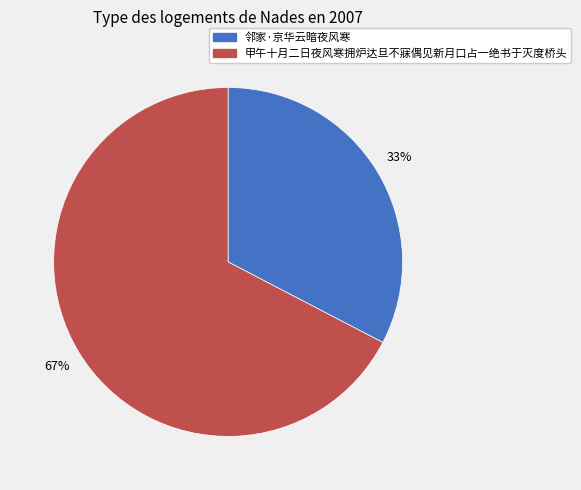

How many segments does this pie chart have?

2